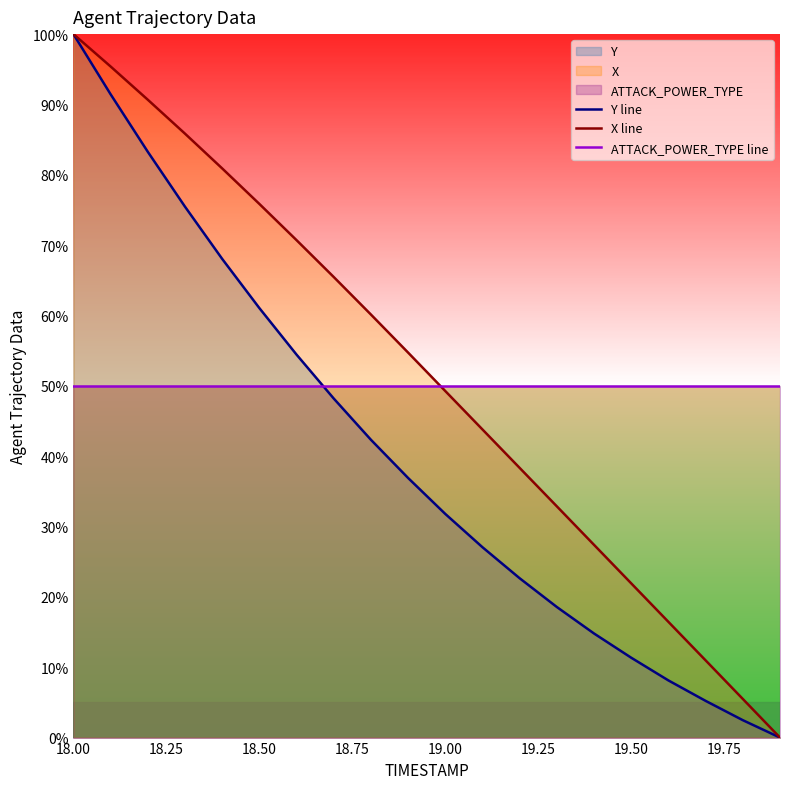

At which category is the sum across all series the highest?

18.00